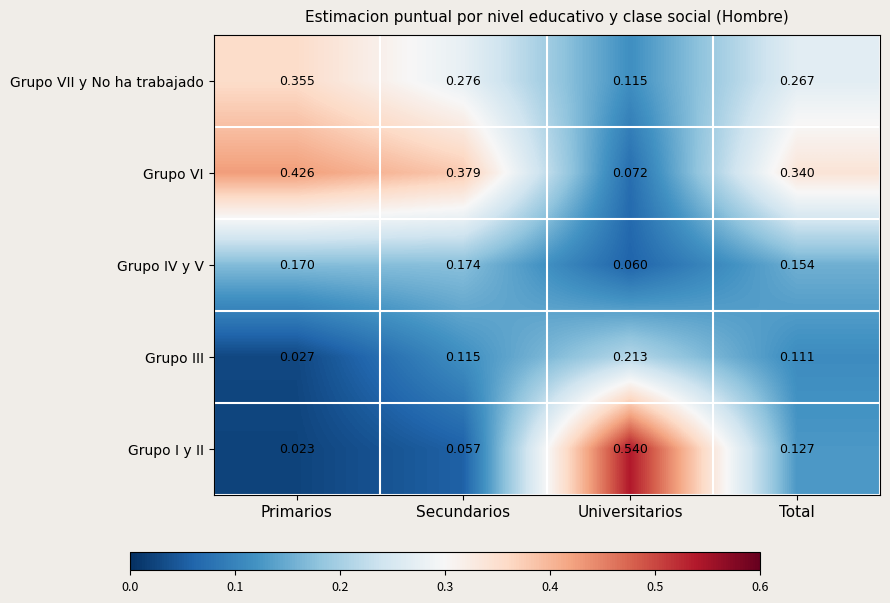

Which series has the largest range (max minus min)?

Grupo I y II